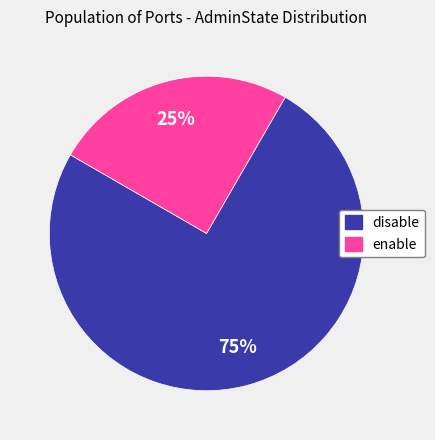

Which category accounts for the majority?

disable